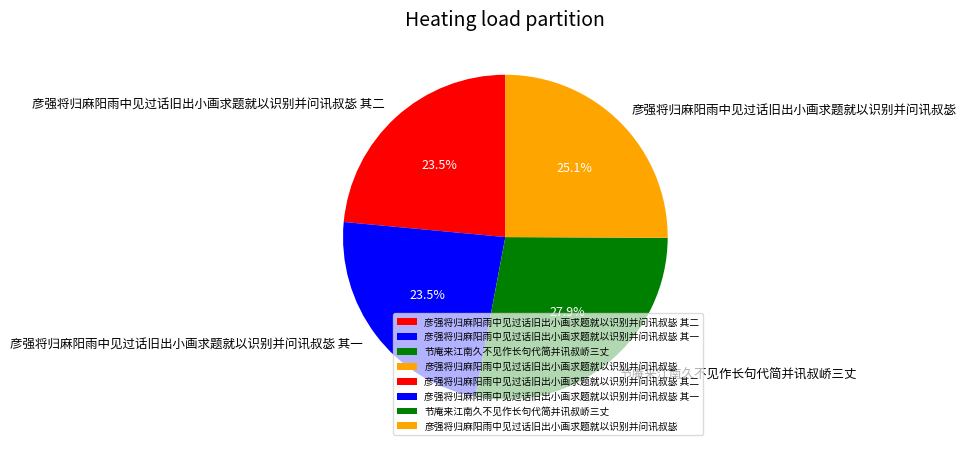

Approximately how many times larger is the value at 节庵来江南久不见作长句代简并讯叔峤三丈 compared to 彦强将归麻阳雨中见过话旧出小画求题就以识别并问讯叔毖?

1.1